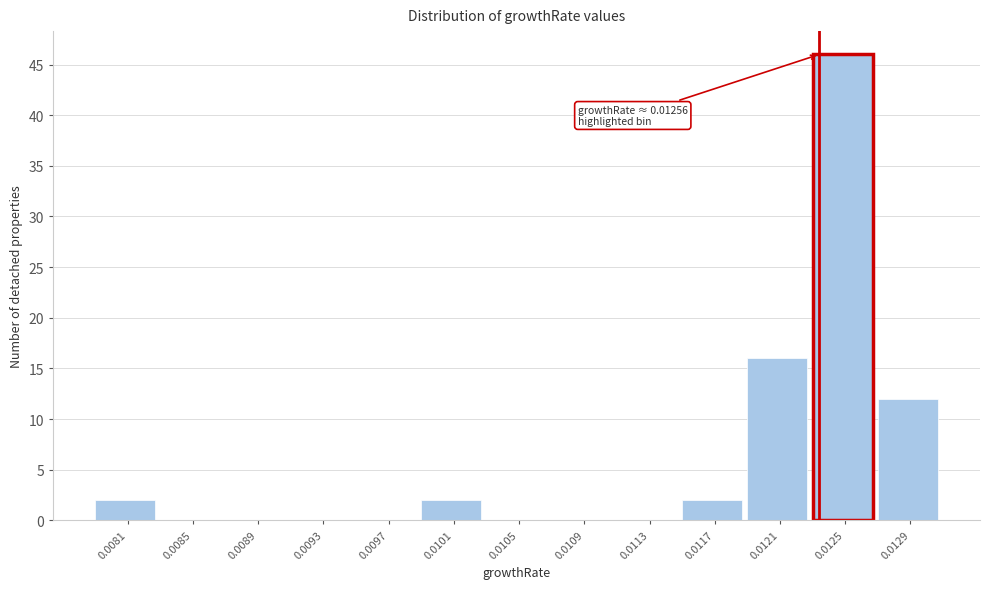

Reading left to right, what are all the values shown in this chart?

0.0081=2	0.0085=0	0.0089=0	0.0093=0	0.0097=0	0.0101=2	0.0105=0	0.0109=0	0.0113=0	0.0117=2	0.0121=16	0.0125=46	0.0129=12